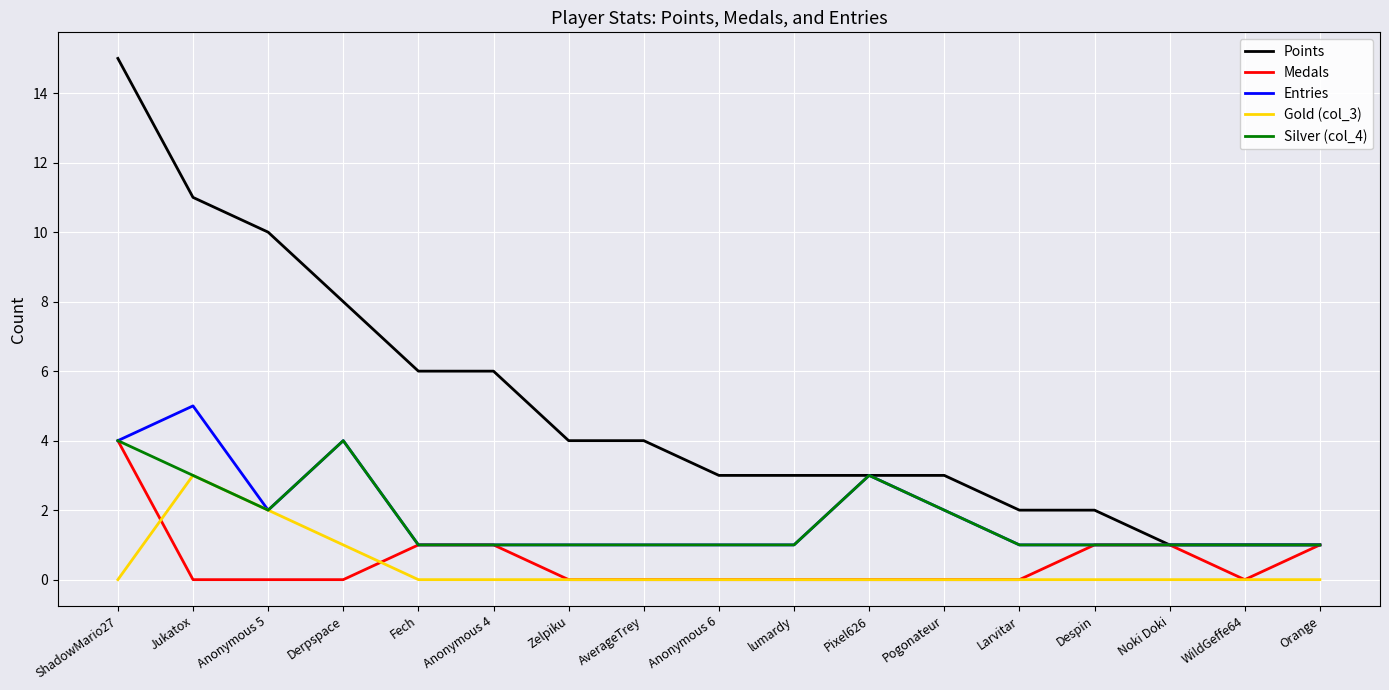

Reading right to left, extract all data points from this chart.

Points: 1	1	1	2	2	3	3	3	3	4	4	6	6	8	10	11	15
Medals: 1	0	1	1	0	0	0	0	0	0	0	1	1	0	0	0	4
Entries: 1	1	1	1	1	2	3	1	1	1	1	1	1	4	2	5	4
Gold (col_3): 0	0	0	0	0	0	0	0	0	0	0	0	0	1	2	3	0
Silver (col_4): 1	1	1	1	1	2	3	1	1	1	1	1	1	4	2	3	4